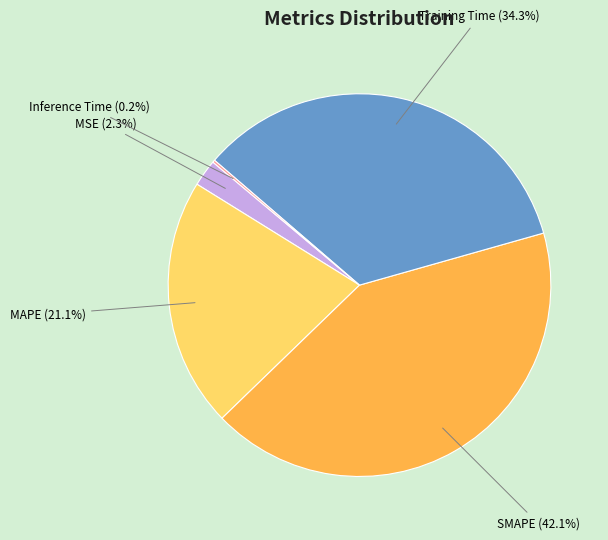

Which category has the biggest portion of the pie?

SMAPE